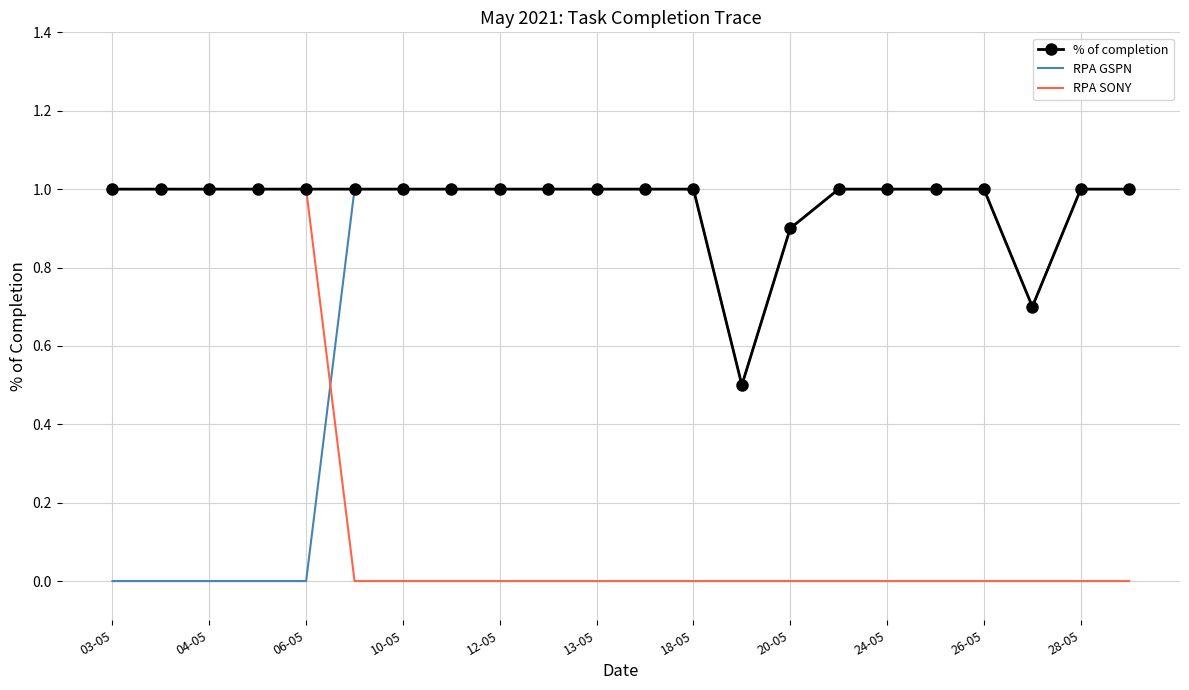

What is the maximum value shown in the chart?

1.0